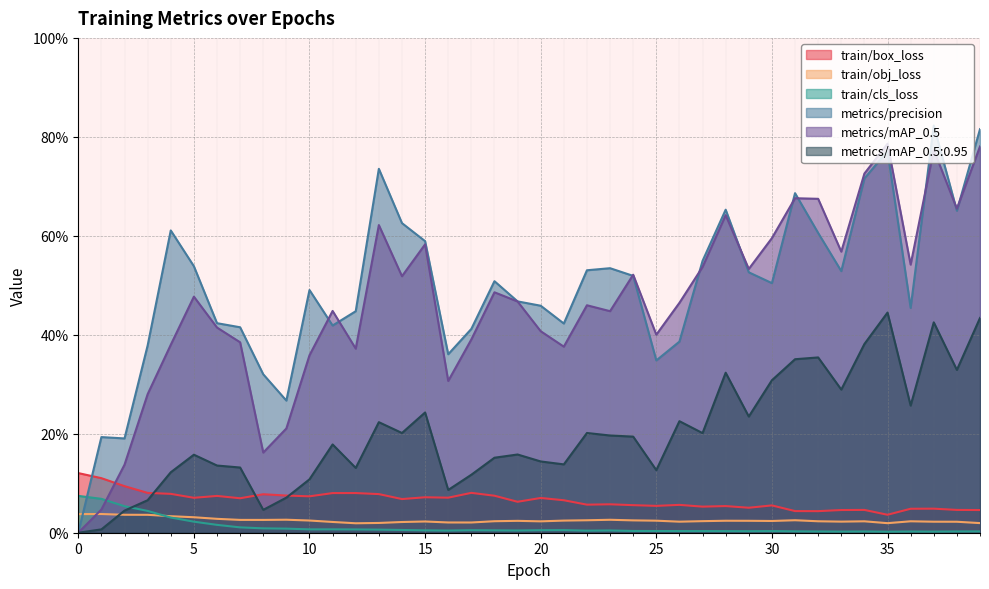

Is the value of metrics/mAP_0.5 at 9 greater than the value of metrics/precision at 34?

No